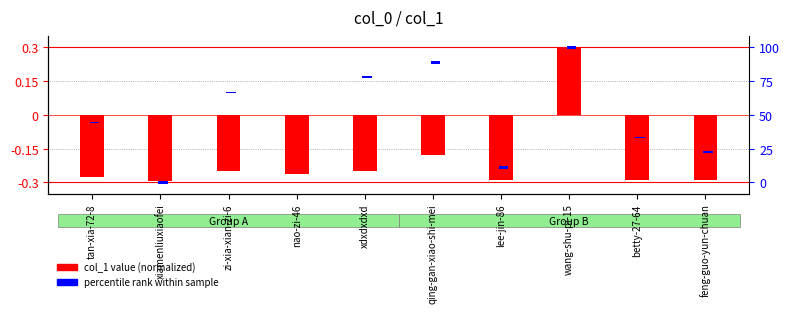

How many positive values are there?

1